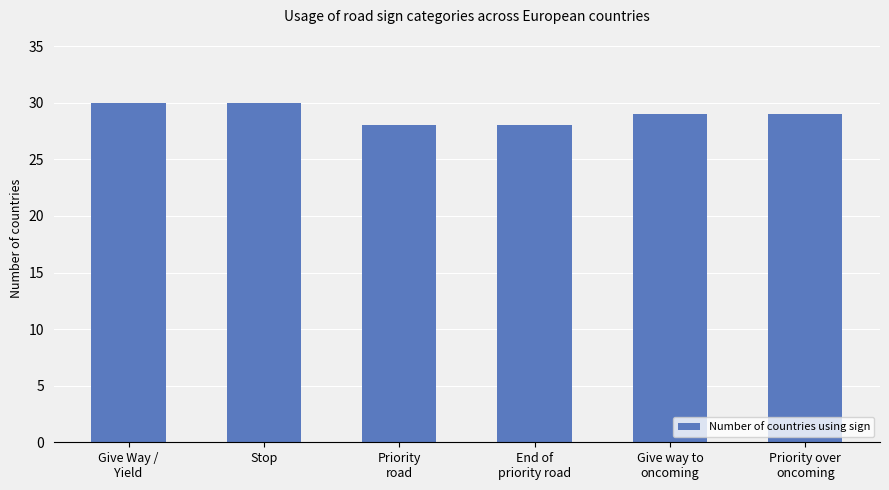

Count the number of data series in this chart.

1